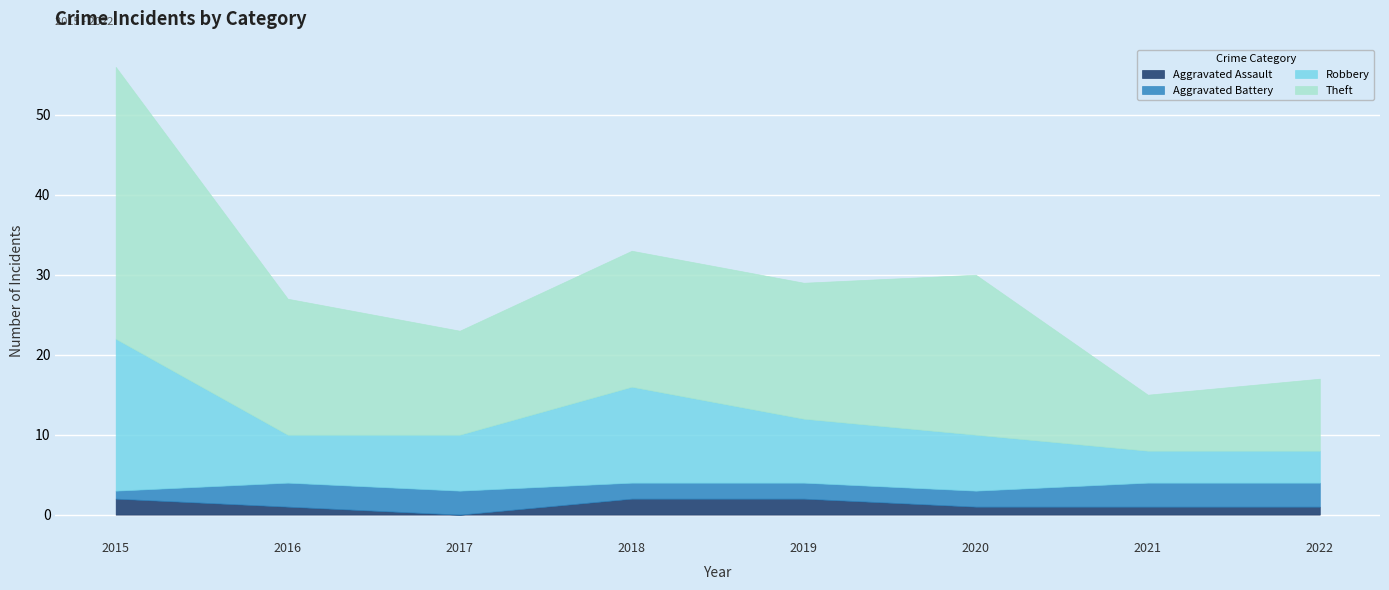

Which category has the highest value in the Theft series?

2015